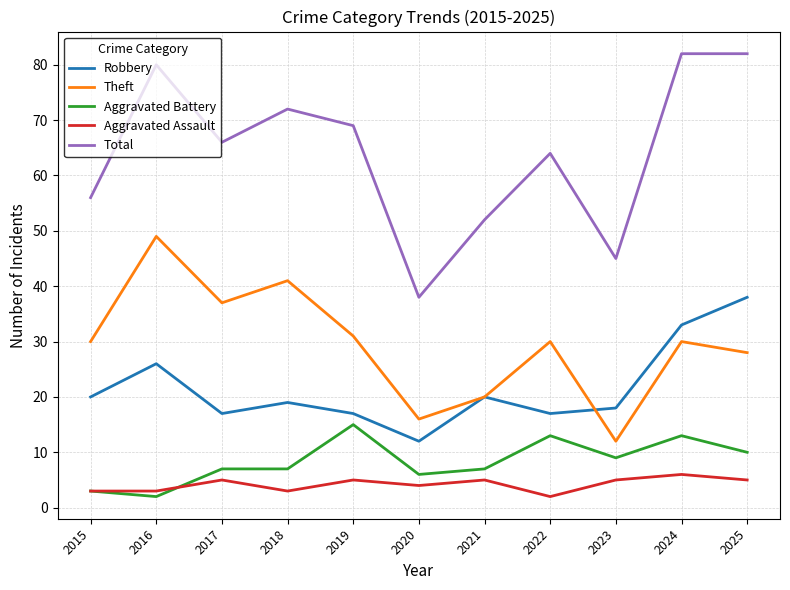

True or false: Robbery and Aggravated Battery cross at least once.

False